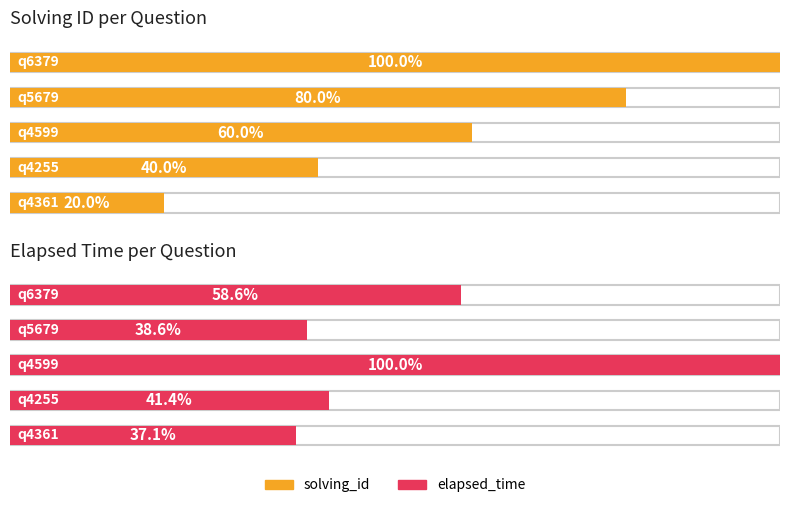

List the series in order of their peak value, lowest first.

solving_id, elapsed_time